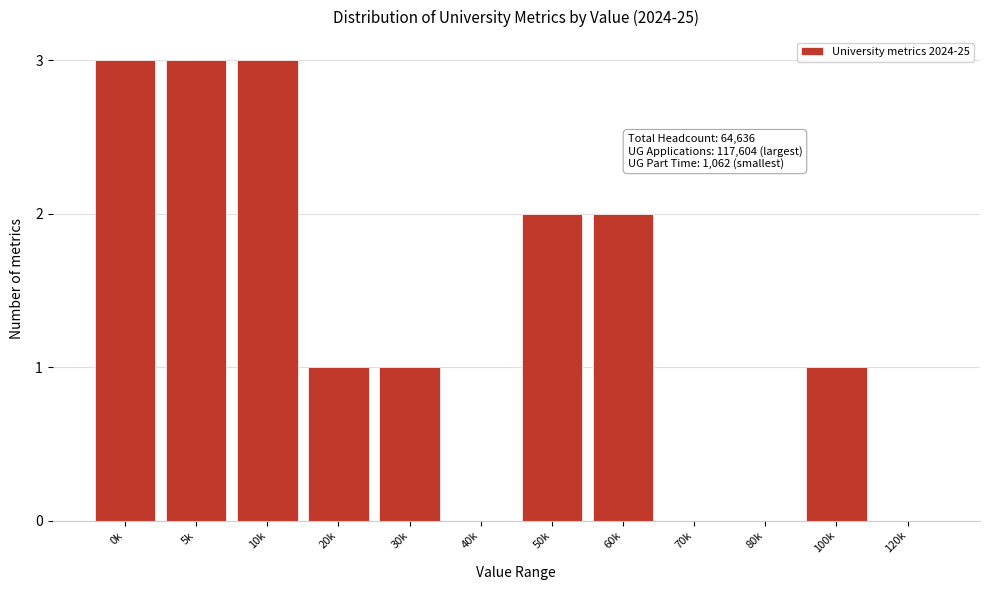

Reading right to left, list all the values displayed in this chart.

120k=0	100k=1	80k=0	70k=0	60k=2	50k=2	40k=0	30k=1	20k=1	10k=3	5k=3	0k=3